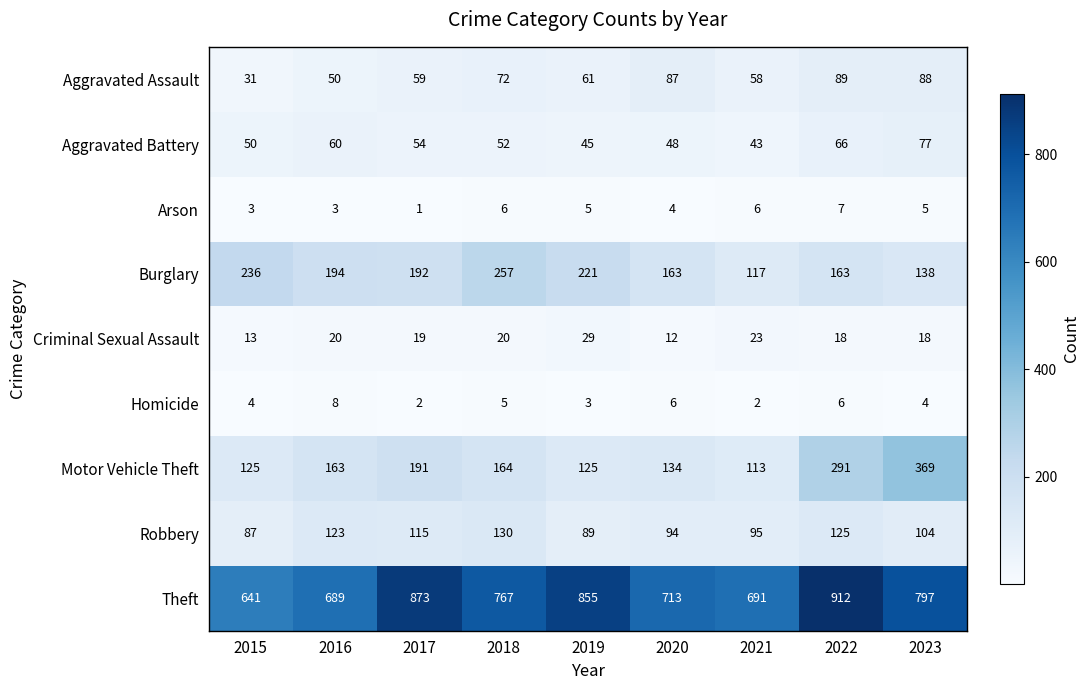

How many data points in Criminal Sexual Assault are less than 19?

4